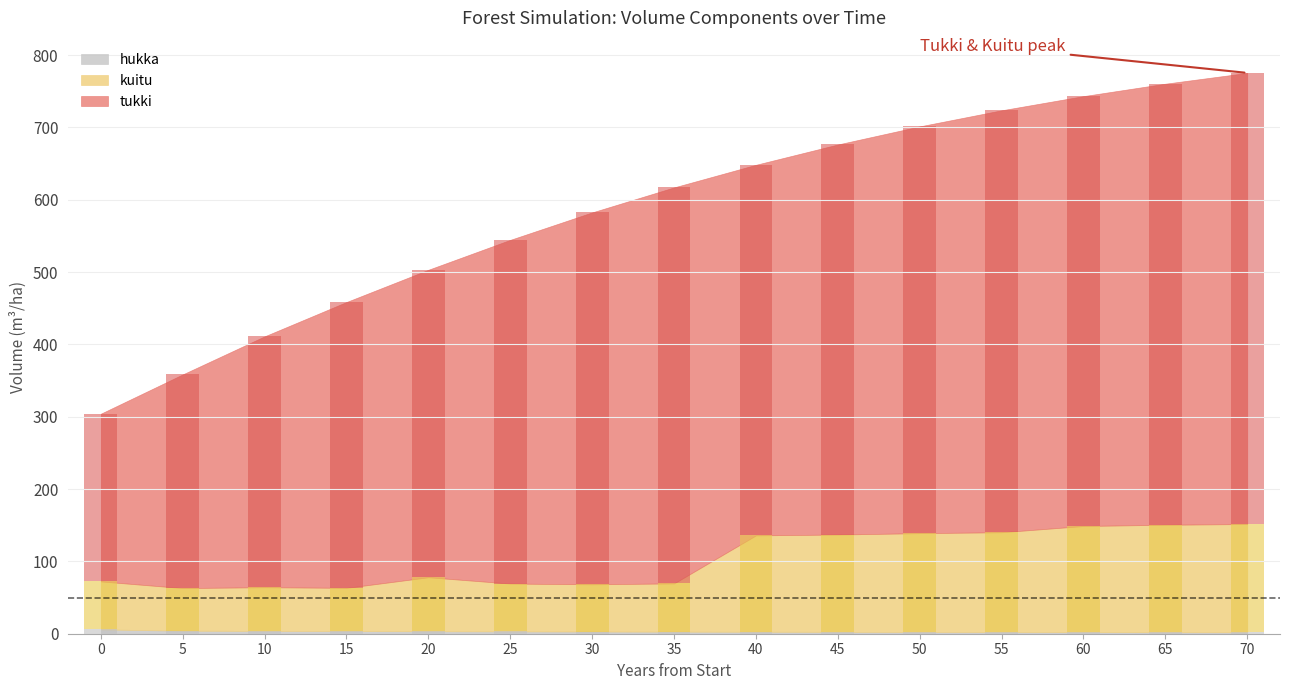

Reading right to left, list all the values displayed in this chart.

tukki: 70=623.8	65=609.8	60=594.4	55=583.4	50=562.4	45=539.3	40=512.4	35=547.5	30=514.2	25=475.2	20=425.1	15=395.2	10=346.9	5=295.4	0=231.9
kuitu: 70=149.7	65=148.6	60=146.7	55=138.0	50=136.6	45=134.6	40=133.3	35=66.7	30=65.3	25=66.1	20=74.7	15=59.8	10=60.5	5=59.0	0=66.4
hukka: 70=2.0	65=2.1	60=2.2	55=2.3	50=2.4	45=2.6	40=2.7	35=2.9	30=3.0	25=3.2	20=3.4	15=3.6	10=3.9	5=4.2	0=6.0